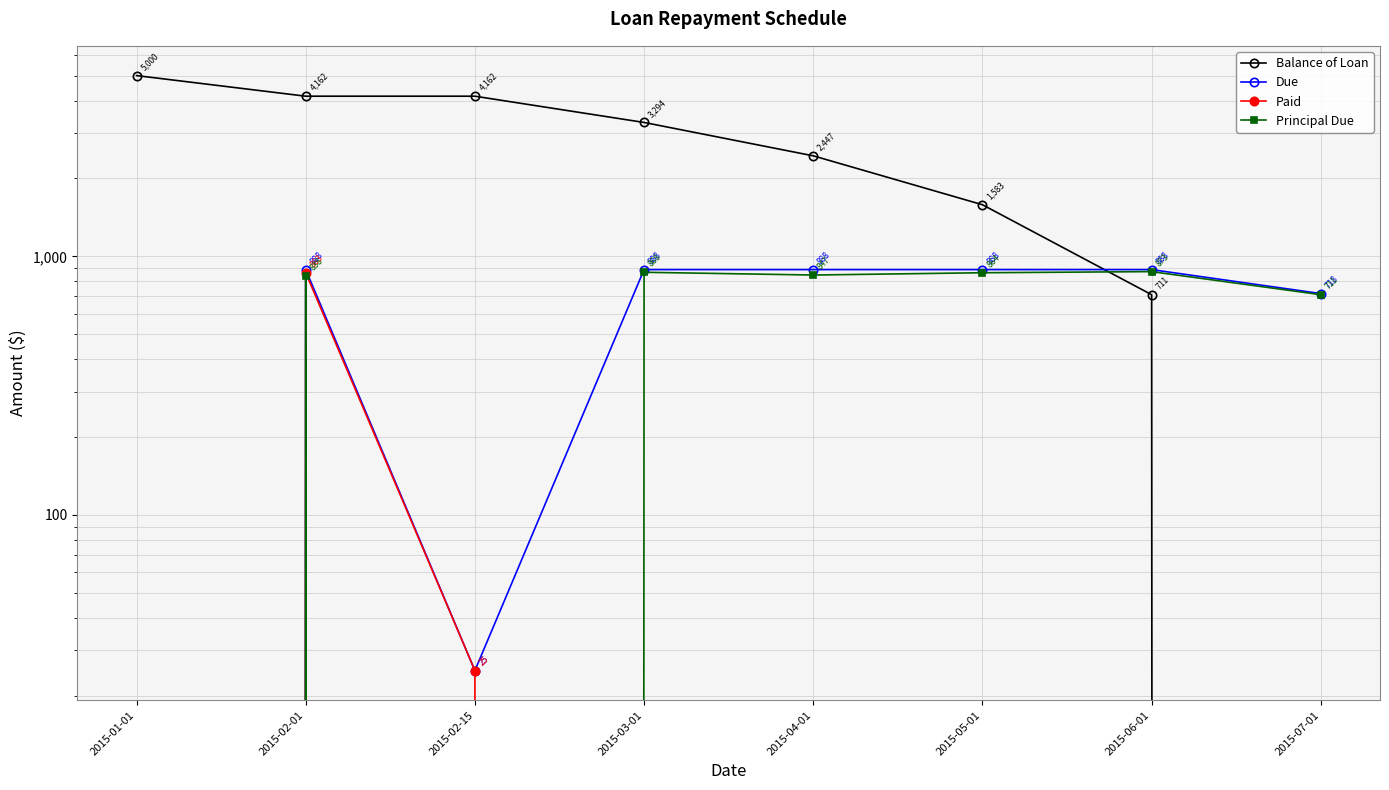

Is the value of Balance of Loan at 2015-02-15 greater than the value of Principal Due at 2015-02-01?

Yes